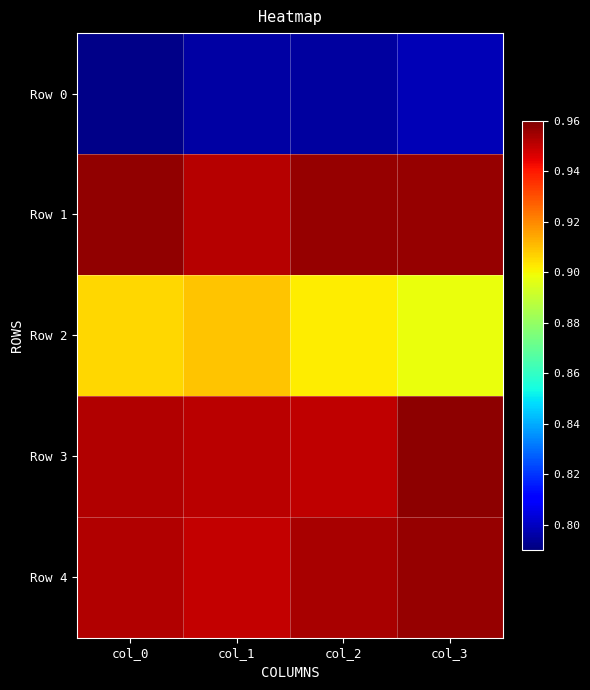

Count the number of data series in this chart.

5